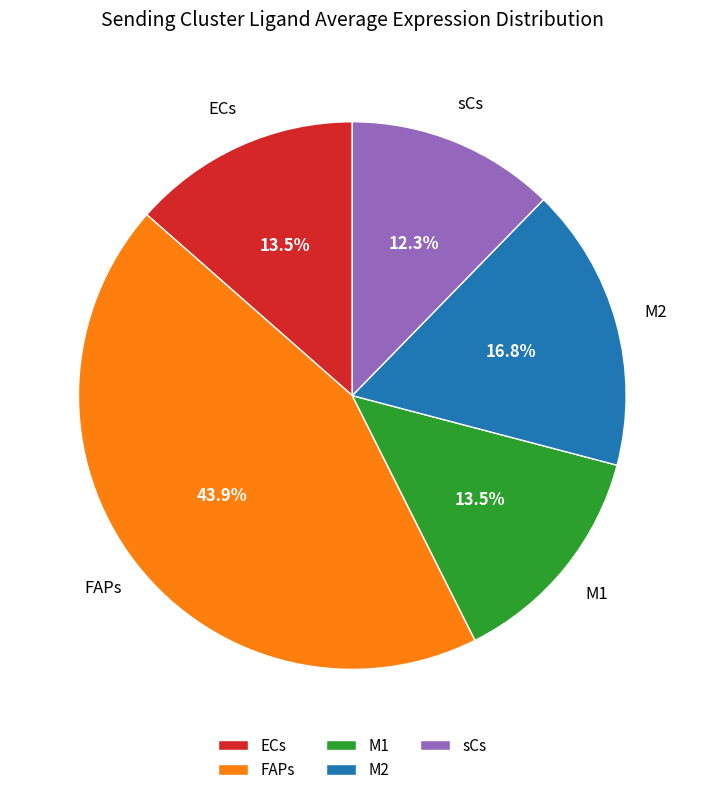

What is the largest slice in the pie chart?

FAPs